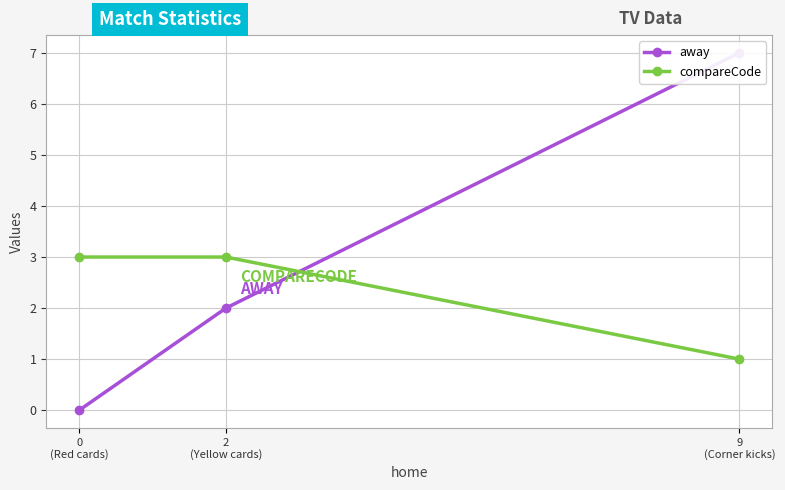

Which series has the largest total across all categories?

away